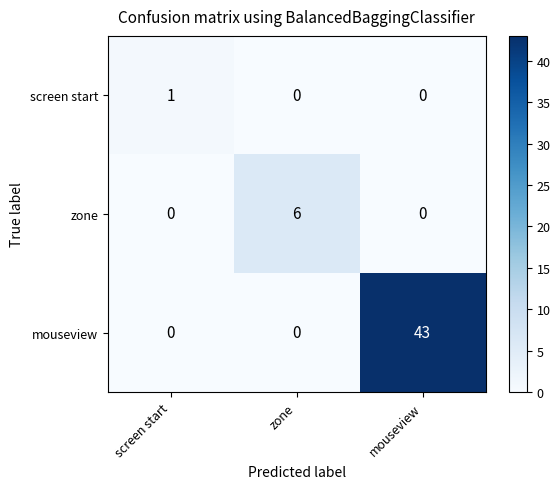

What is the difference between the maximum and minimum values in the zone series?

6